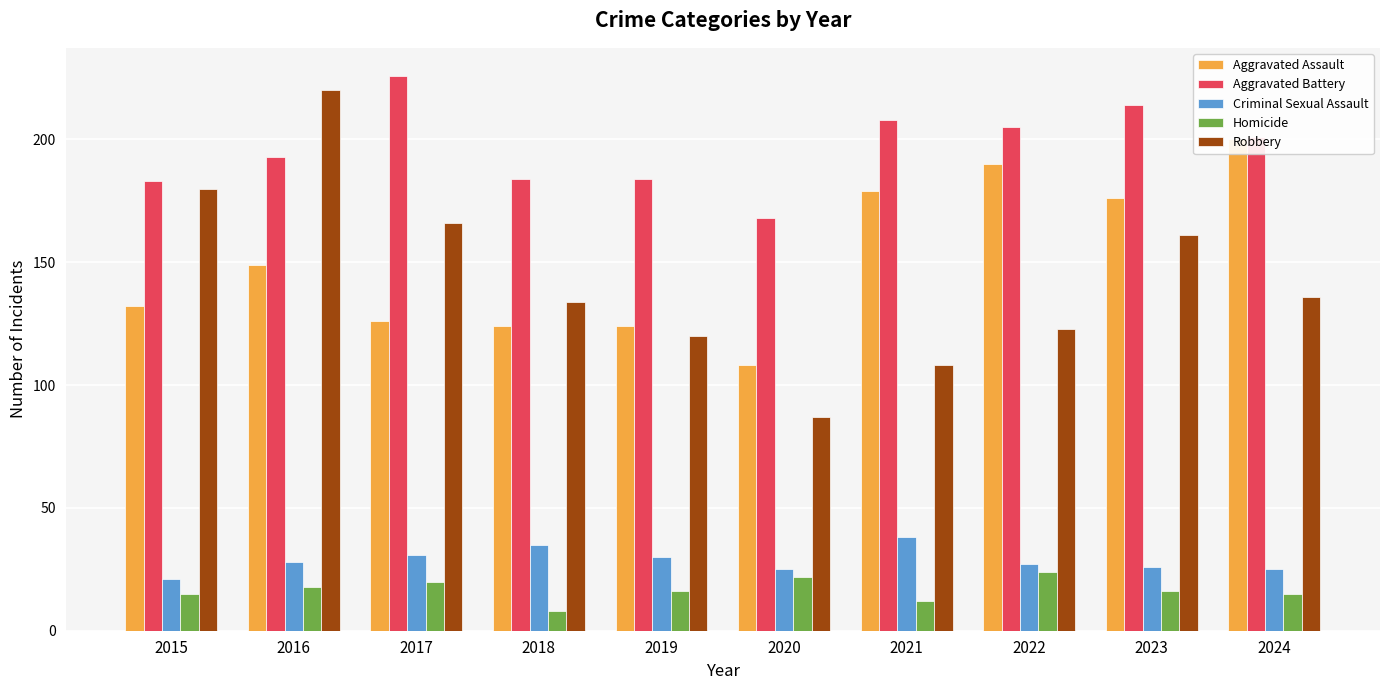

What is the difference between the highest and lowest values at 2016?

202